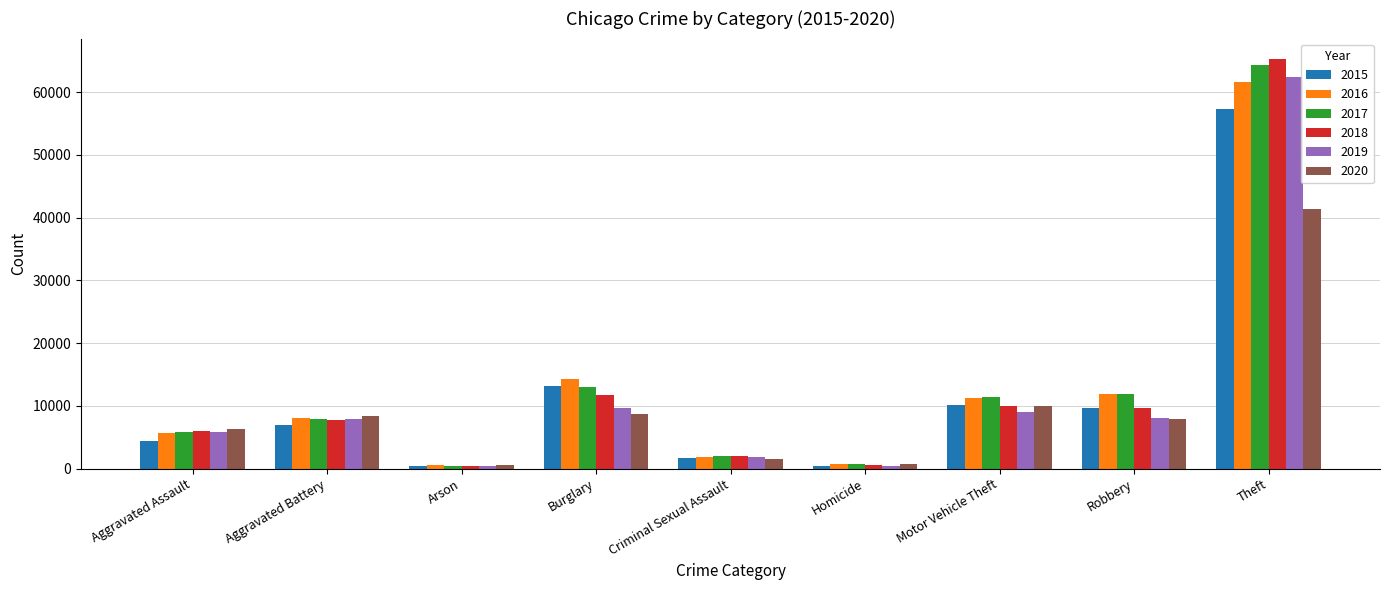

What position from the left is Criminal Sexual Assault?

5